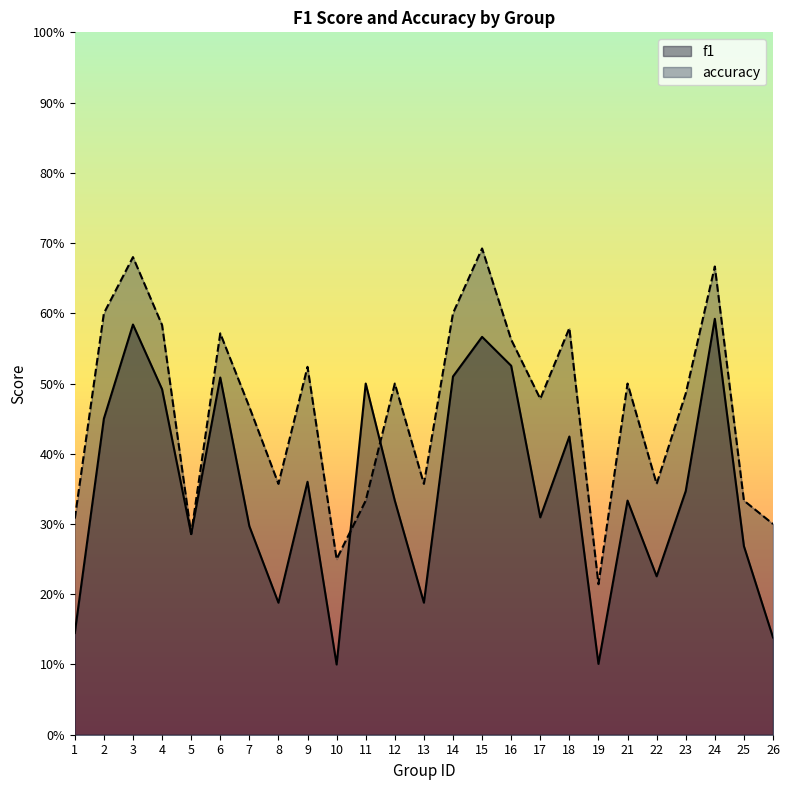

What is the sum of all f1 values?

8.8